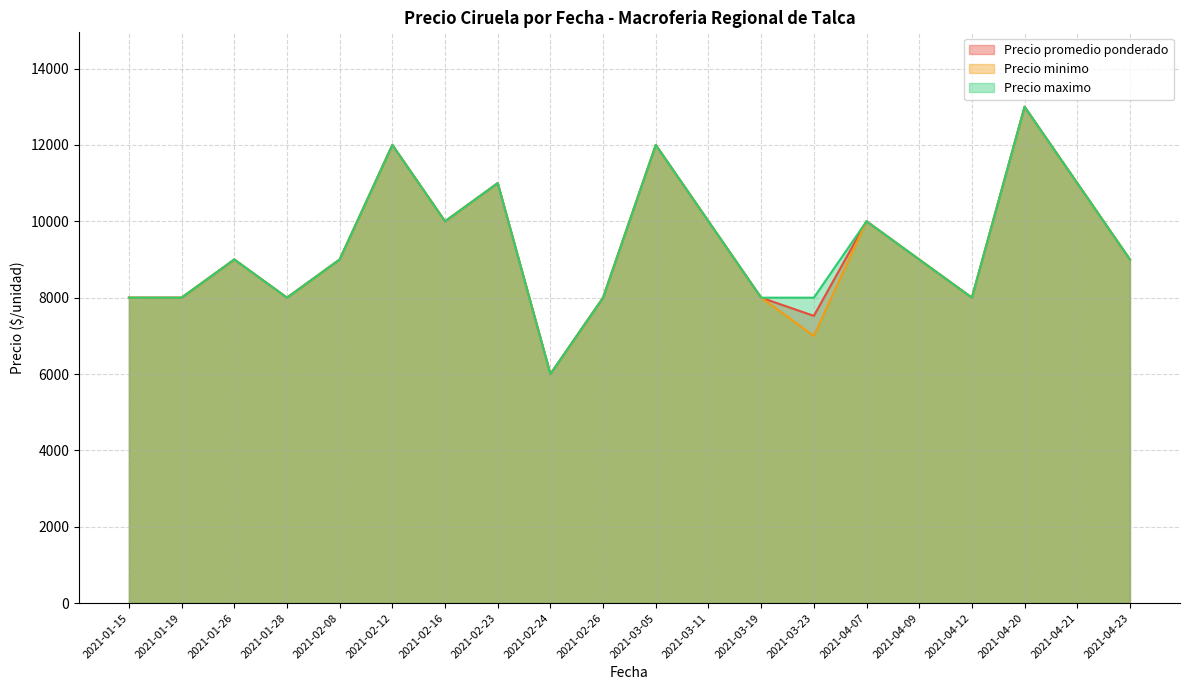

Does the chart have visible grid lines?

Yes